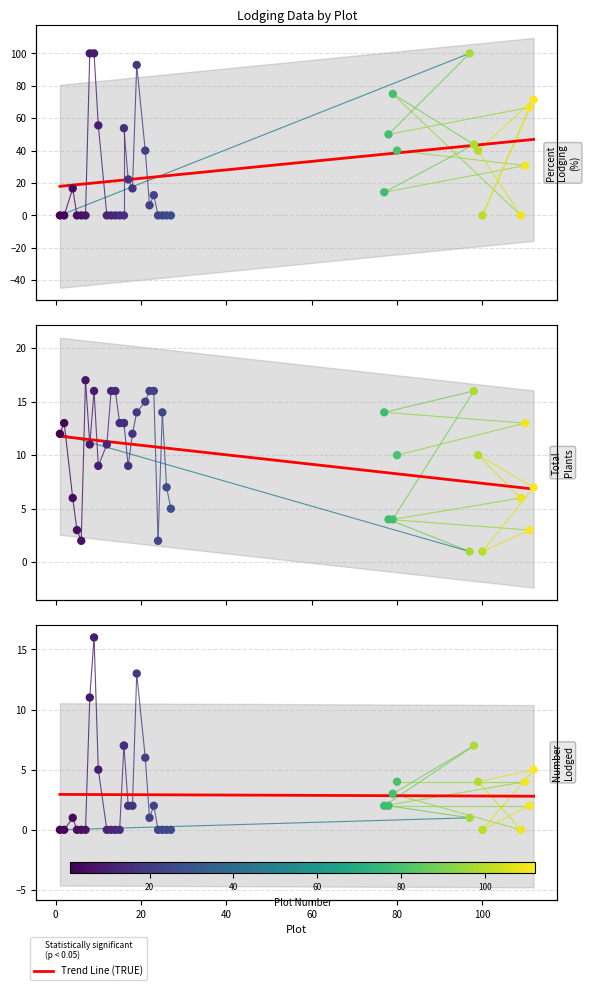

Which series reaches the maximum Y coordinate?

Percent Lodging